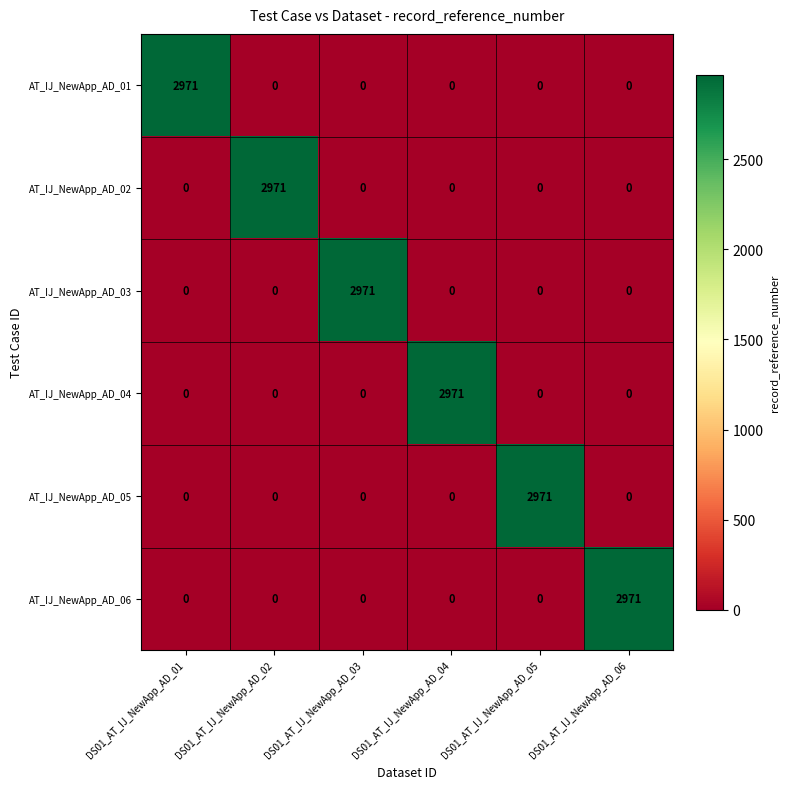

What is the total value across all series at DS01_AT_IJ_NewApp_AD_03?

2971